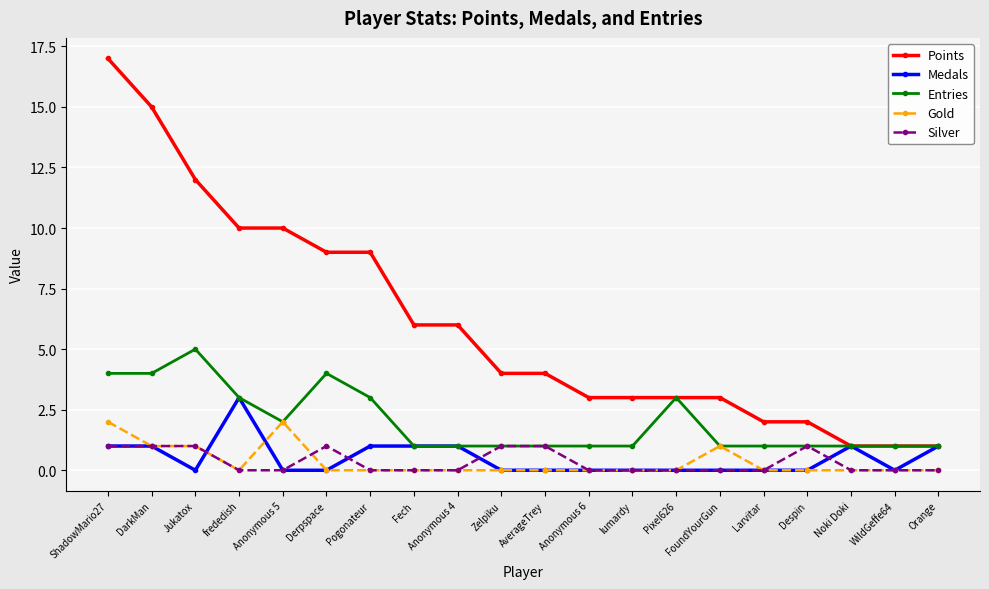

True or false: Silver and Points intersect in this chart.

False